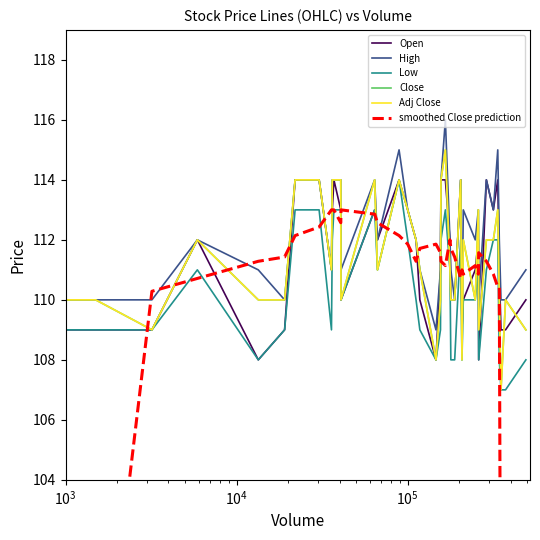

What is the difference between the maximum and minimum values in the smoothed Close prediction series?

50.7